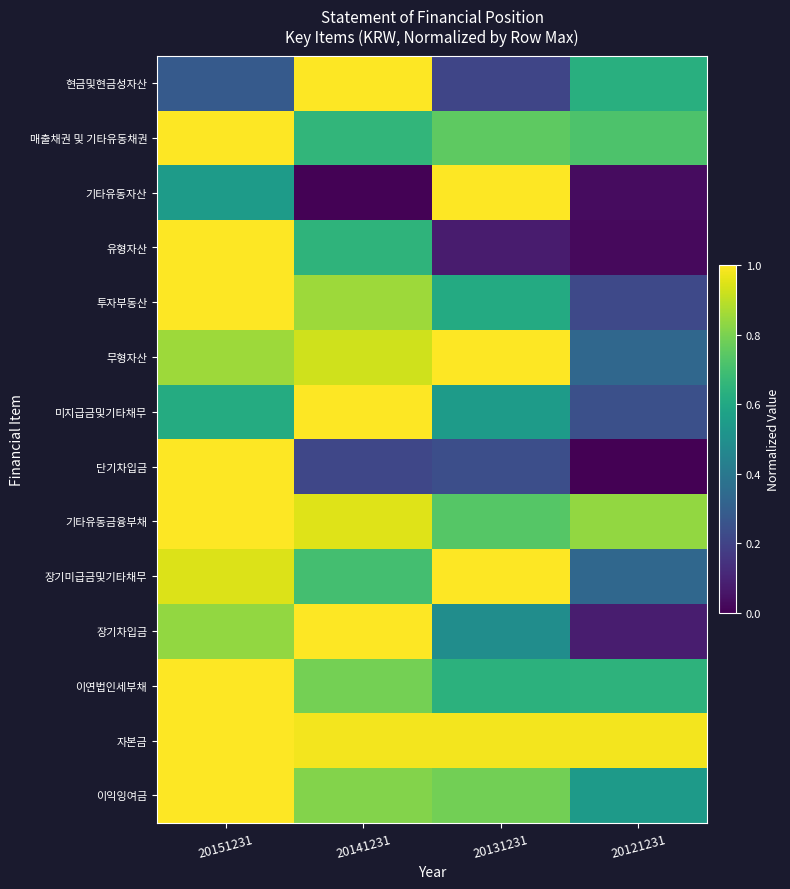

Which series has the largest range (max minus min)?

단기차입금